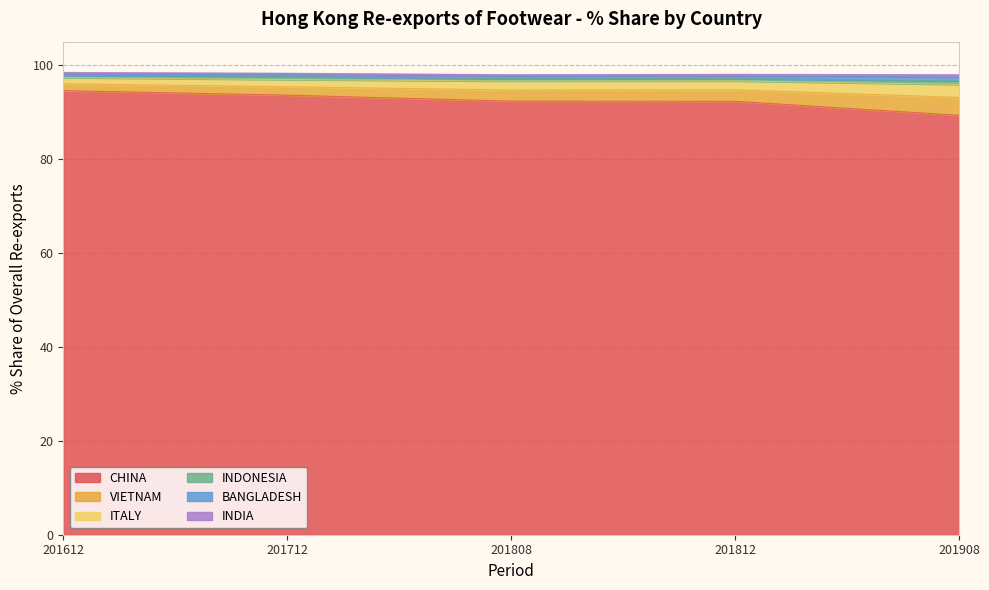

Between 201712 and 201812, which is larger?

201712